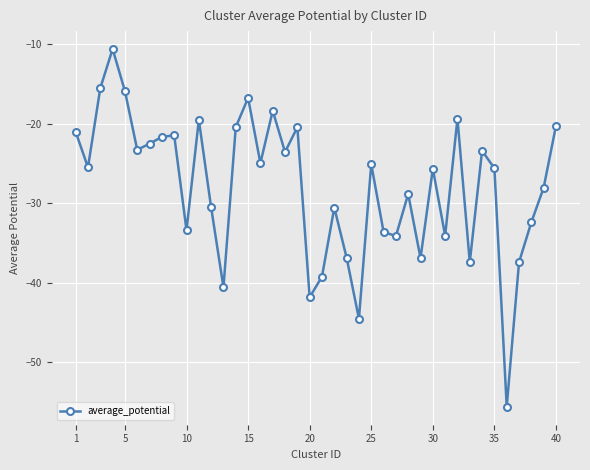

What is the difference between the maximum and minimum values?

45.0